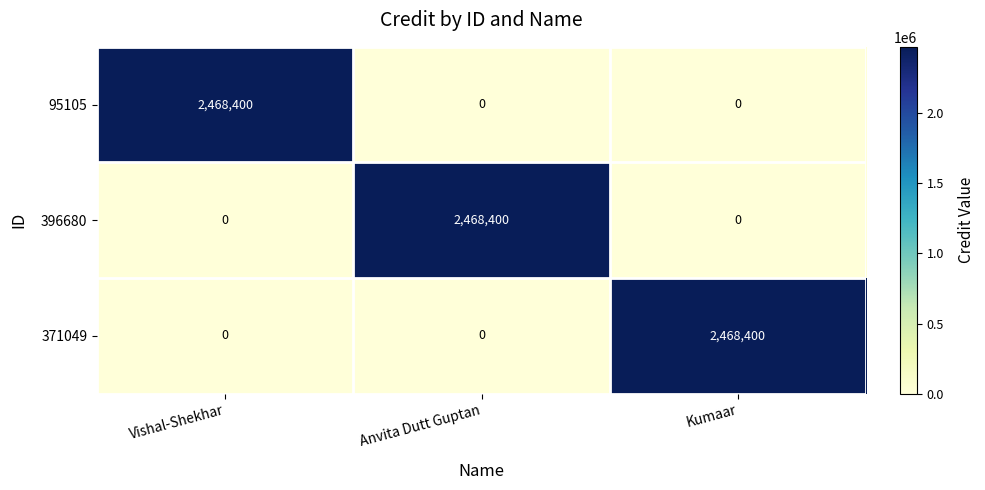

What is the approximate value of 371049 at Kumaar?

2468400